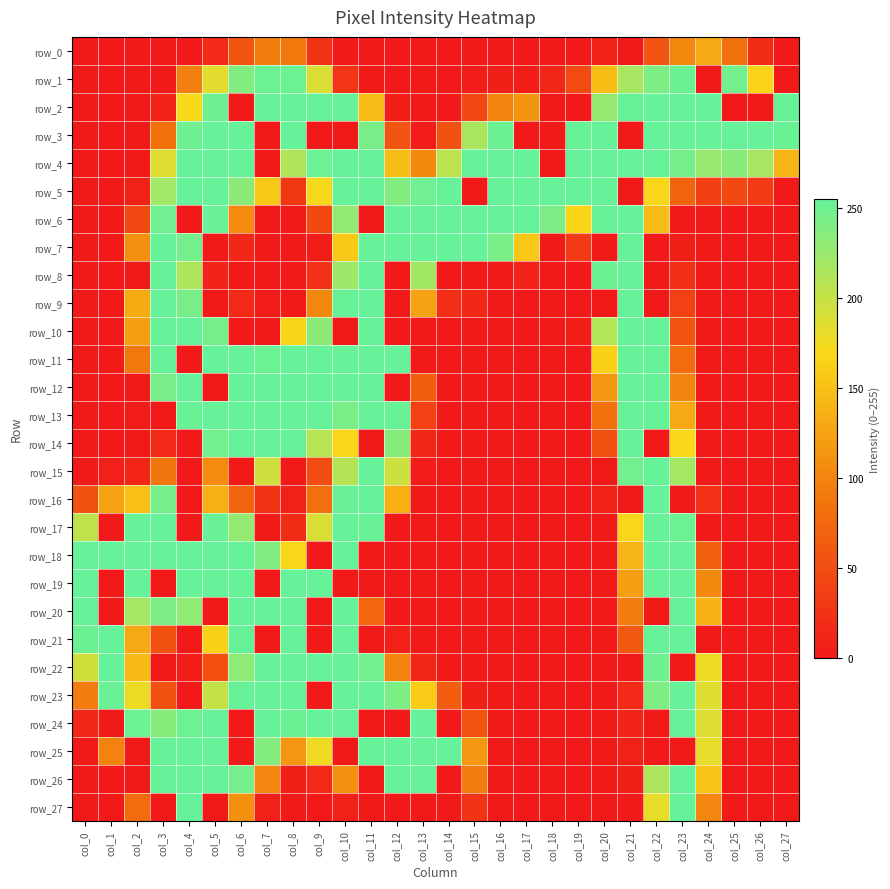

What is the highest value of the row_3 series?

255